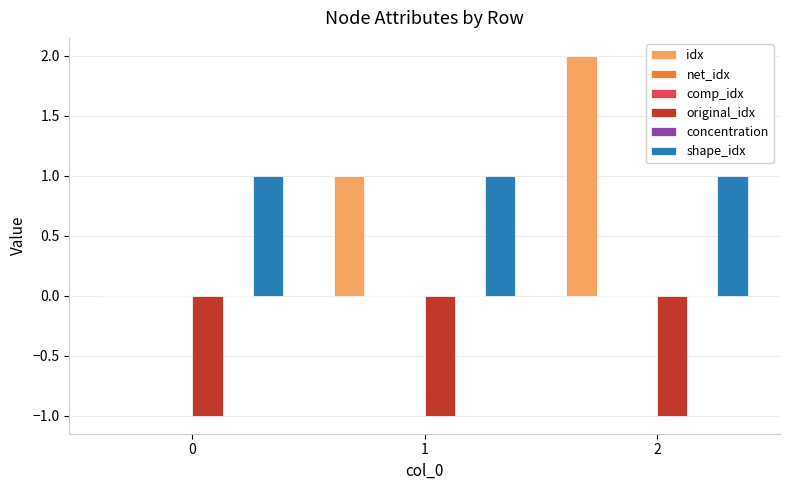

At how many categories does at least one series exceed 0?

3